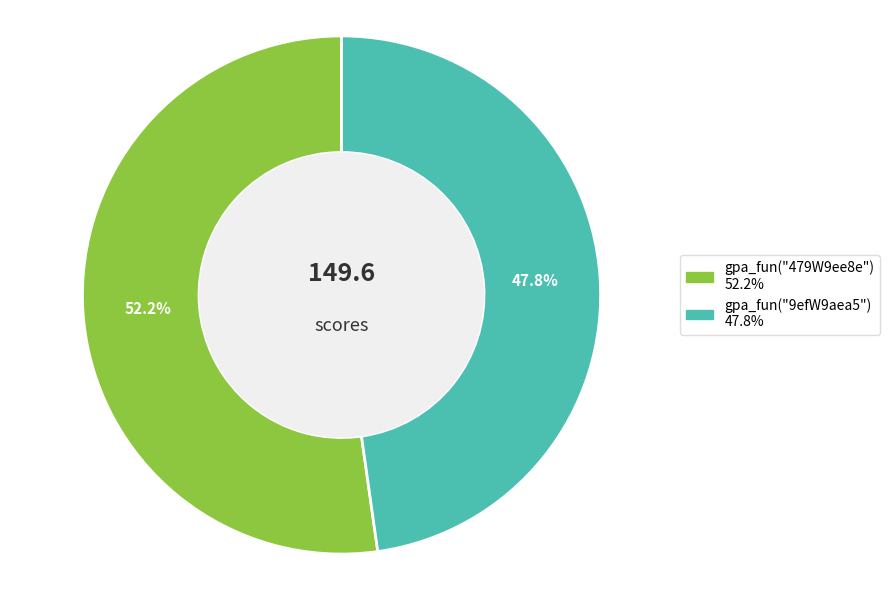

Which slice represents more than half of the pie?

gpa_fun("479W9ee8e")